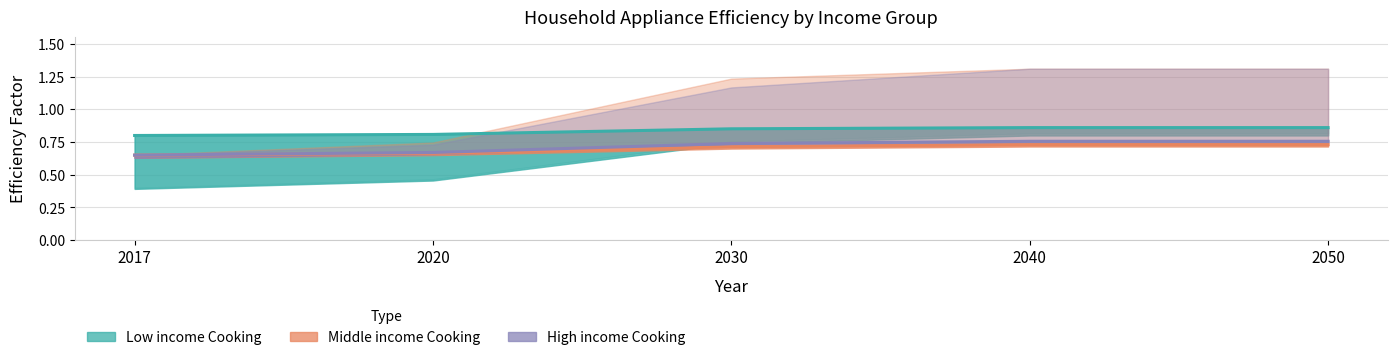

What is the value of the Middle income Cooking point at the 5th from the left?

0.7